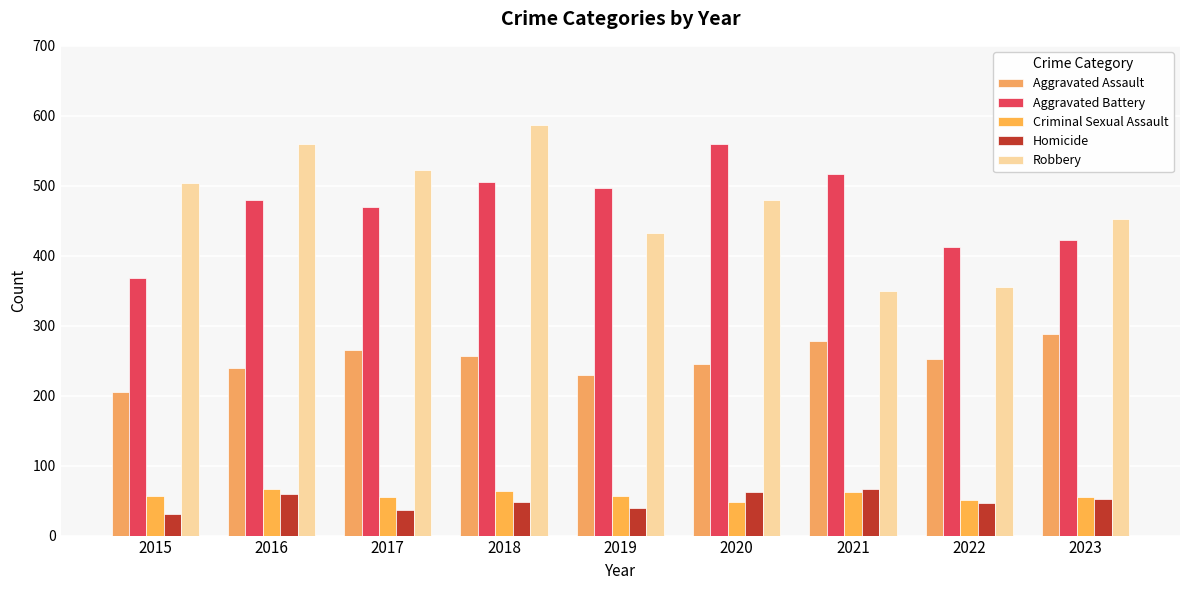

Which series has the largest total across all categories?

Robbery